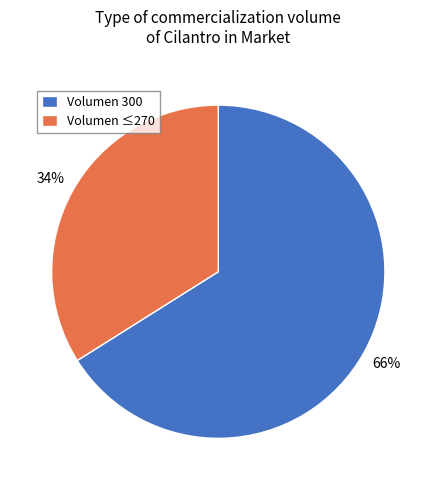

To the nearest percent, what is the difference between the largest and smallest slice percentages?

32%